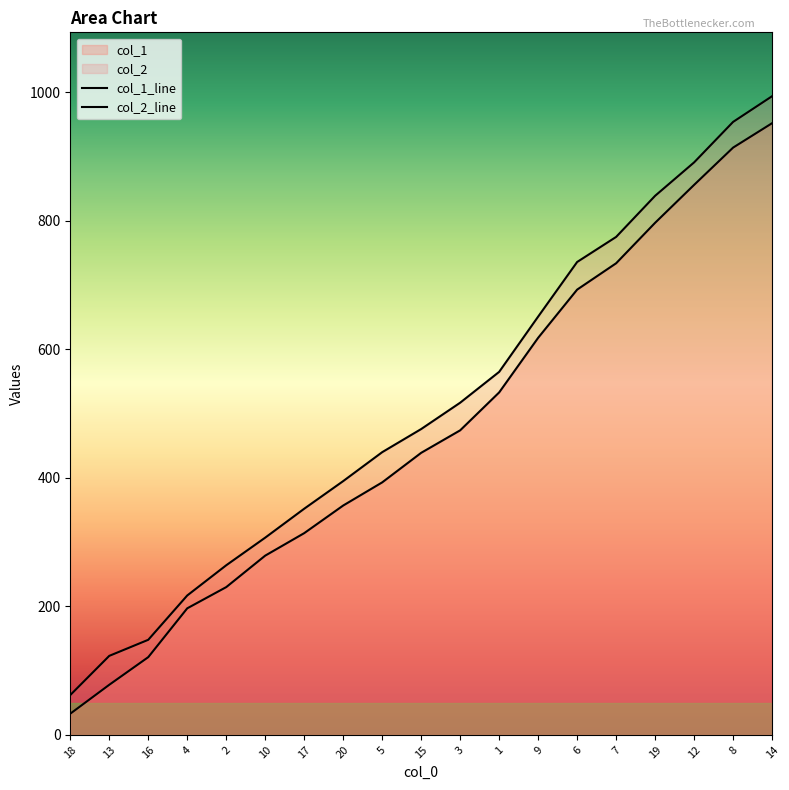

Where is col_1_line nearest to the value 492?

3